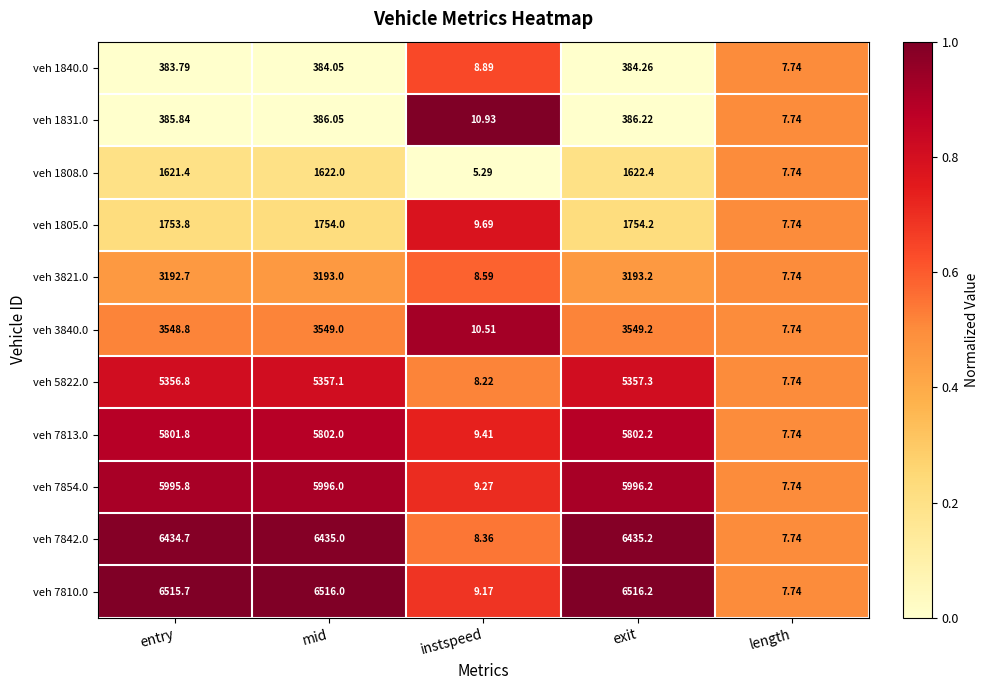

Rank the categories by veh 5822.0 value from highest to lowest.

exit, mid, entry, instspeed, length